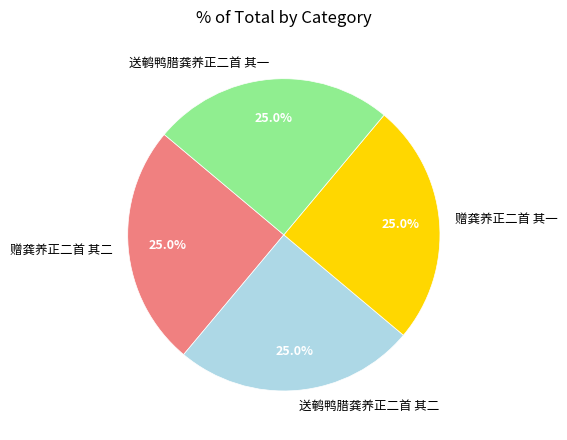

What percentage is the 送鹌鸭腊龚养正二首 其一 slice, to the nearest percent?

25%